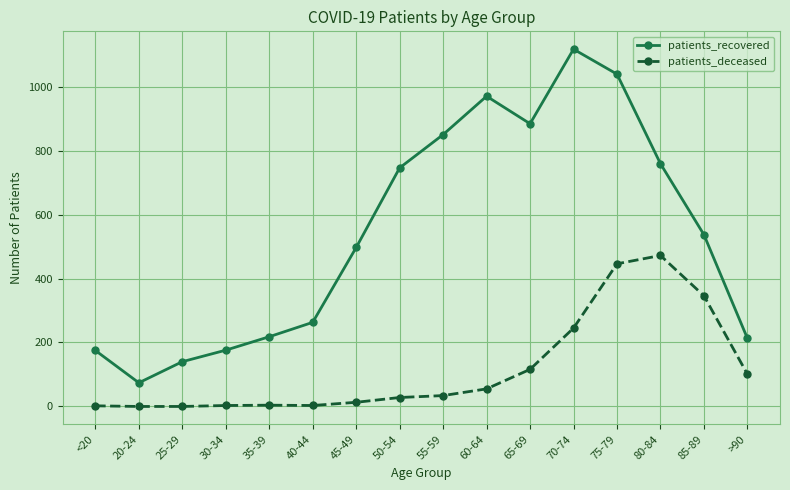

Count the number of data series in this chart.

2